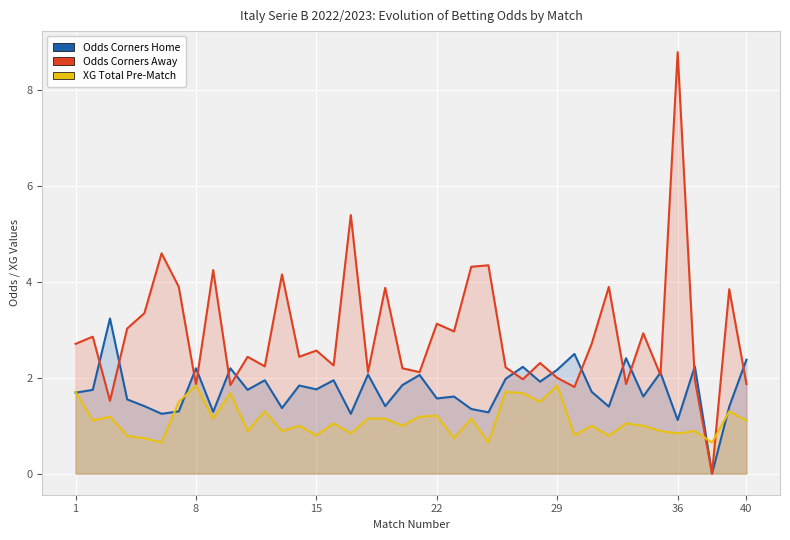

How many lines are shown in the chart?

3